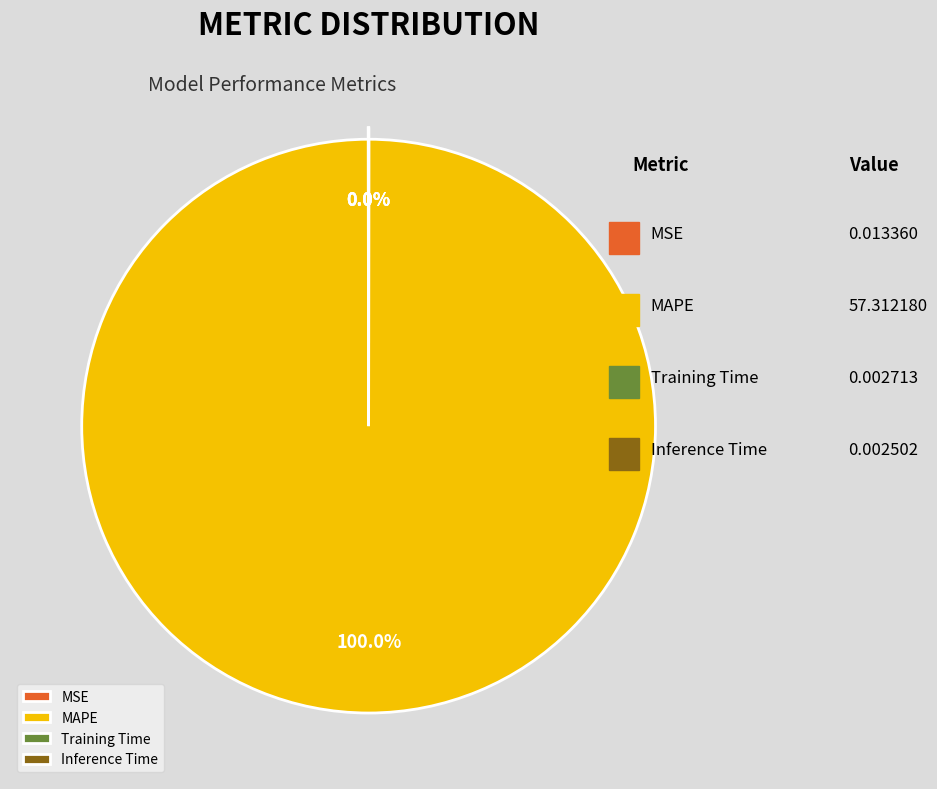

Is MAPE the majority of the pie?

Yes